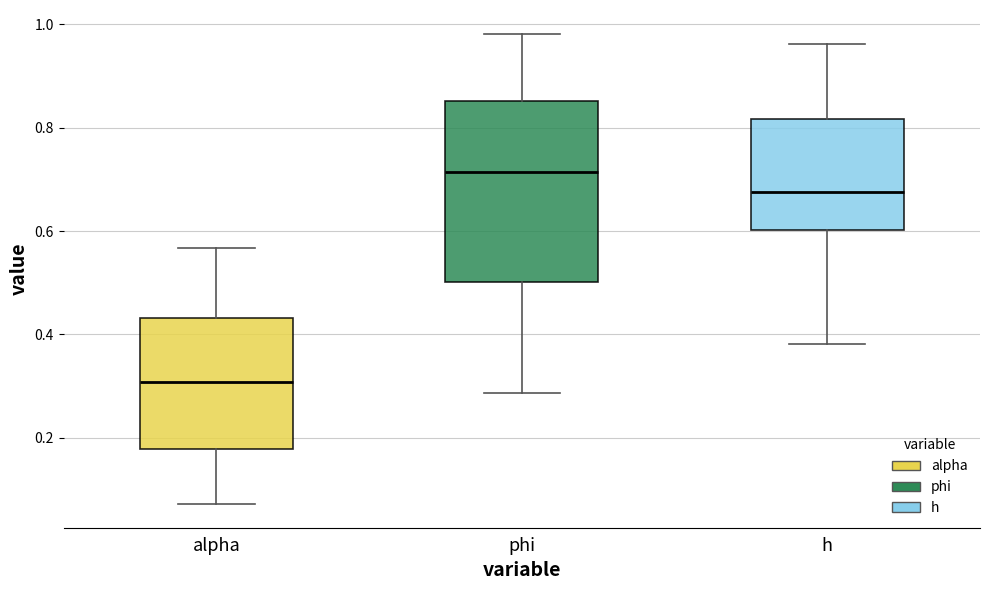

Which box has the highest median line?

phi